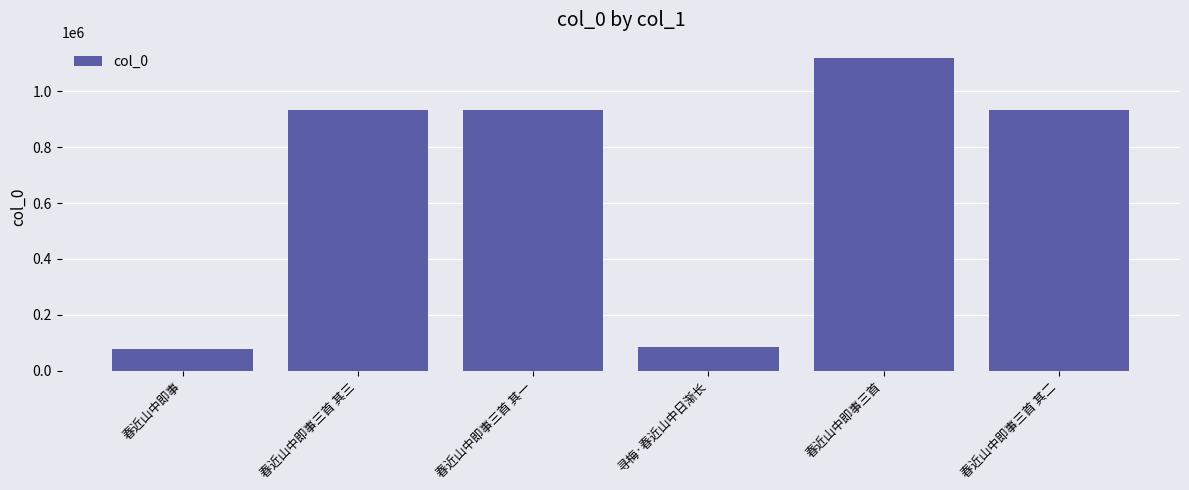

How many categories are shown in the chart?

6